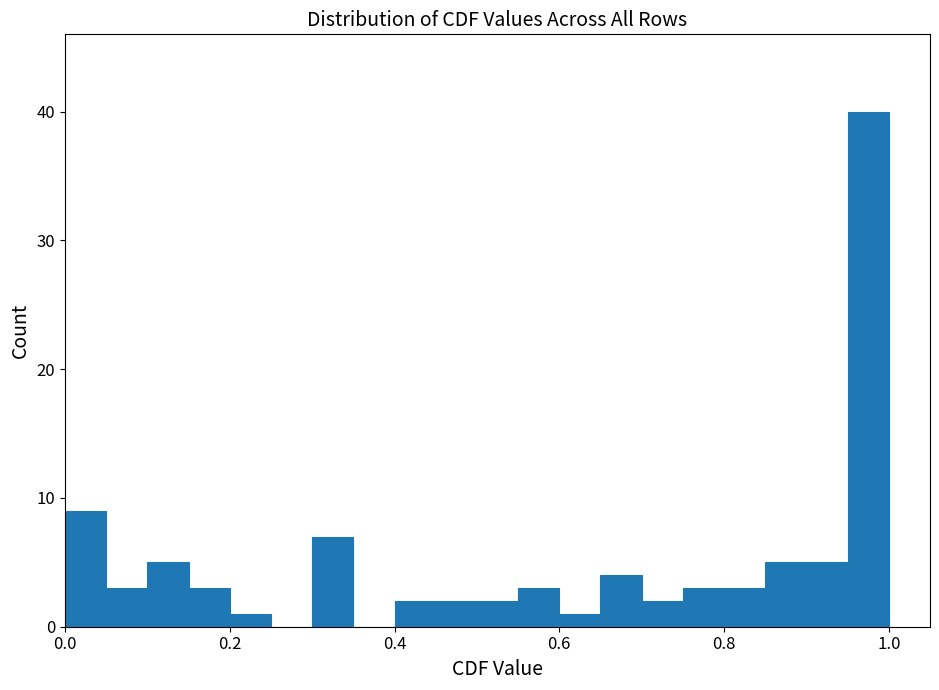

Read against the x-axis, roughly where is the centre of the tallest bar?

0.98